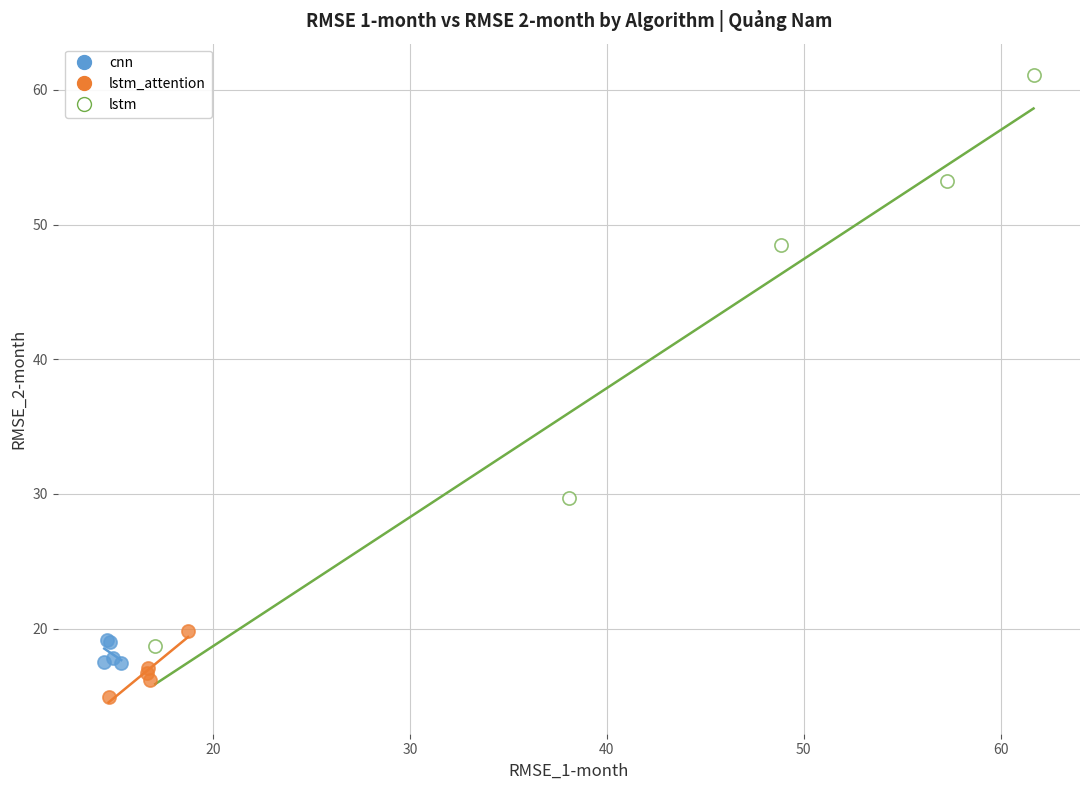

Which series contains the highest Y value?

lstm